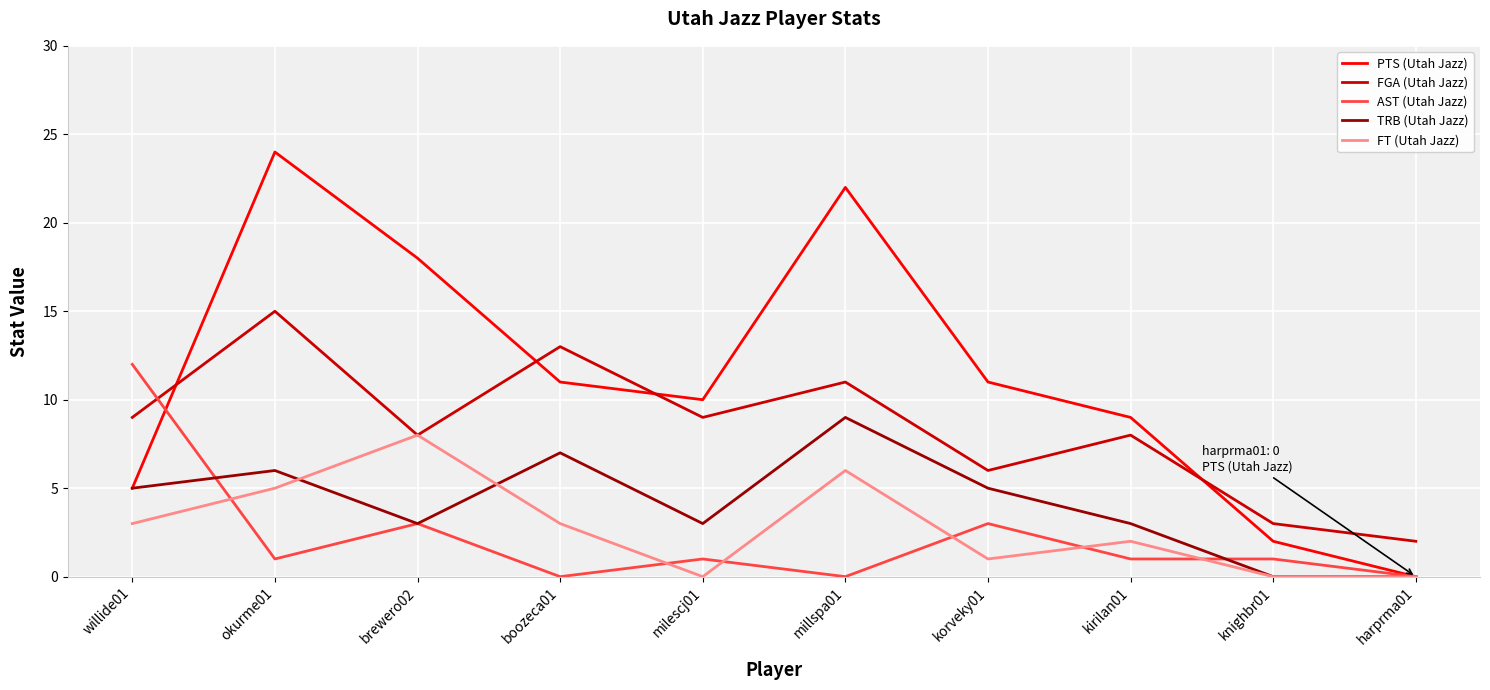

Is the value of FGA (Utah Jazz) at millspa01 greater than the value of FT (Utah Jazz) at korveky01?

Yes